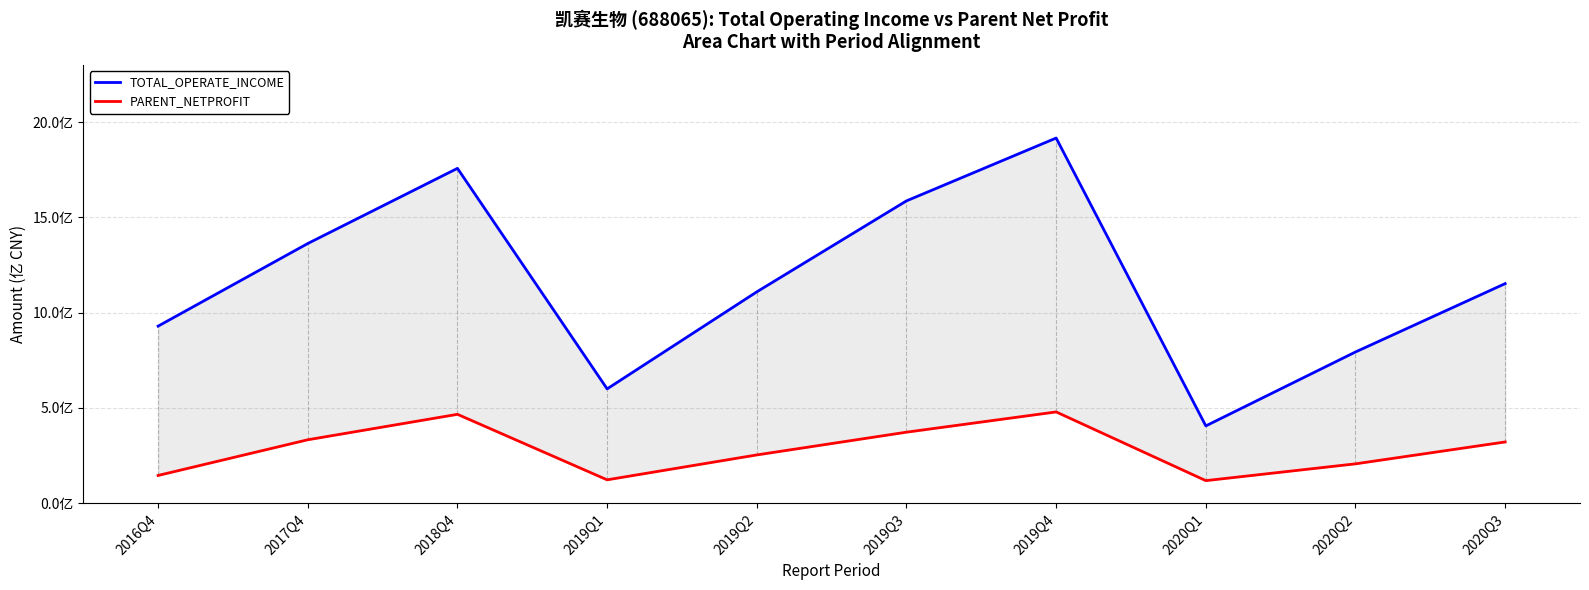

True or false: TOTAL_OPERATE_INCOME and PARENT_NETPROFIT intersect in this chart.

False